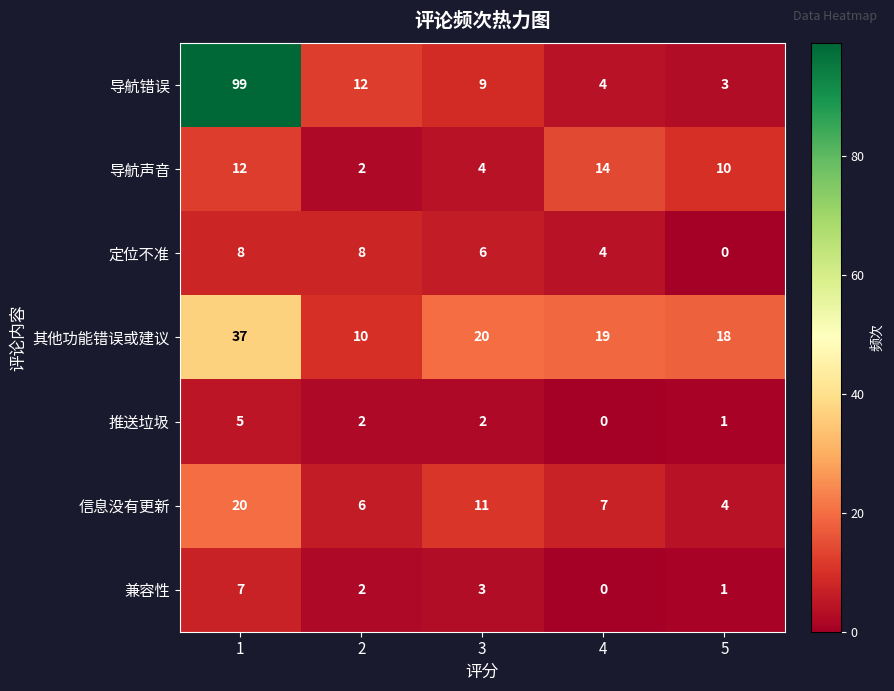

Where is 信息没有更新 nearest to the value 12?

3